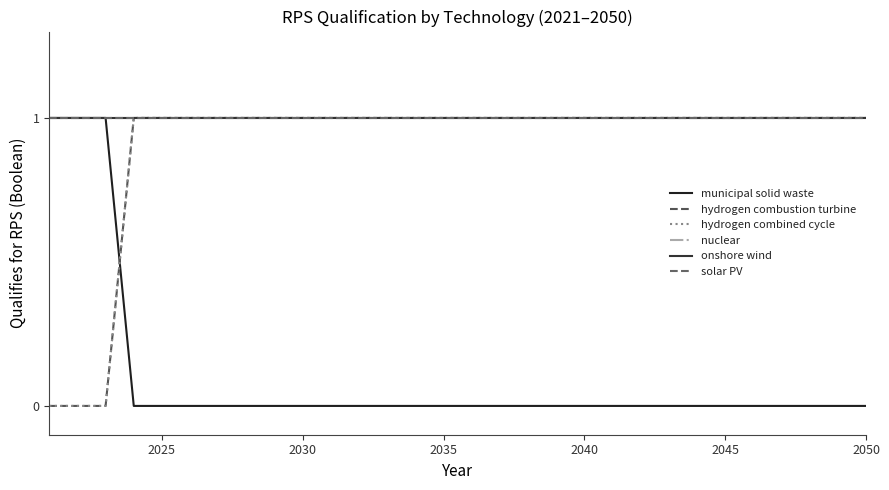

Does the chart display data point markers on the line(s)?

No